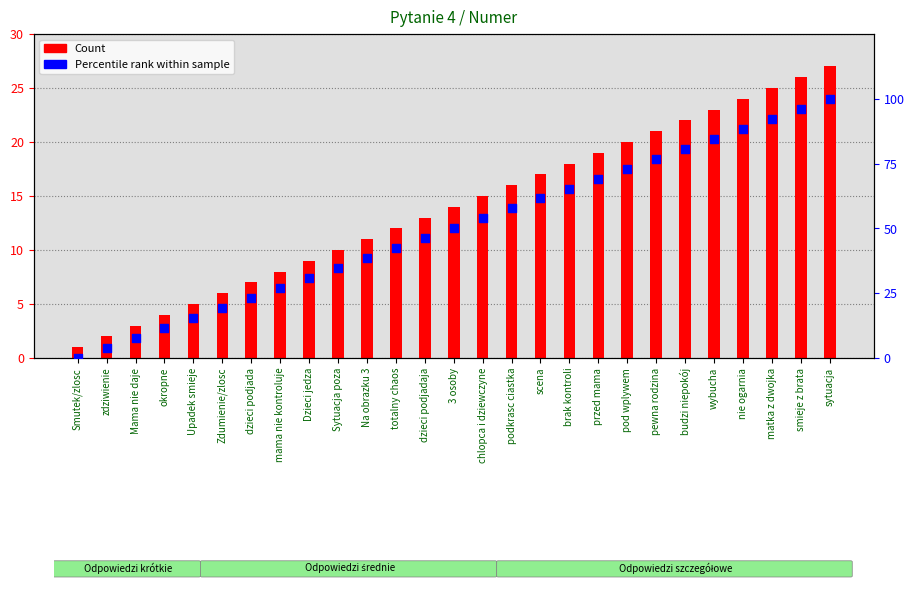

Which series contains the lowest Y value?

Percentile rank